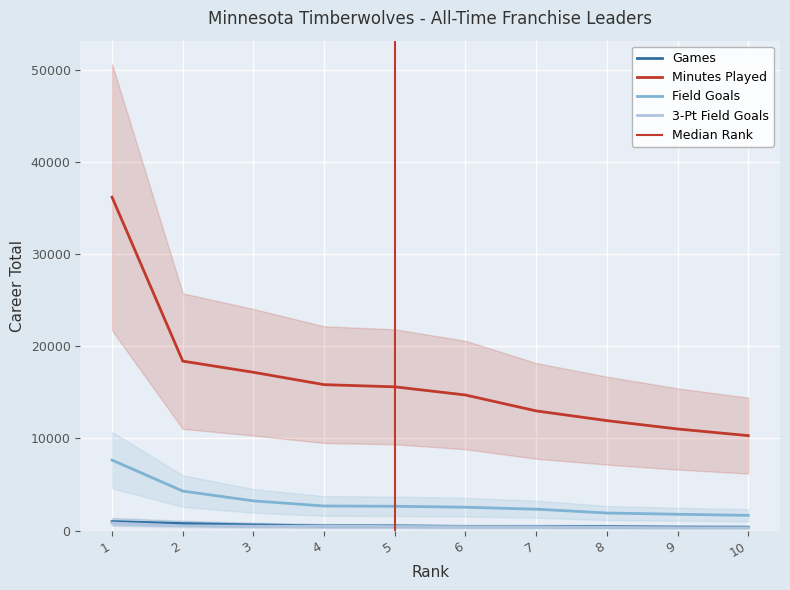

What is the smallest value displayed?

300